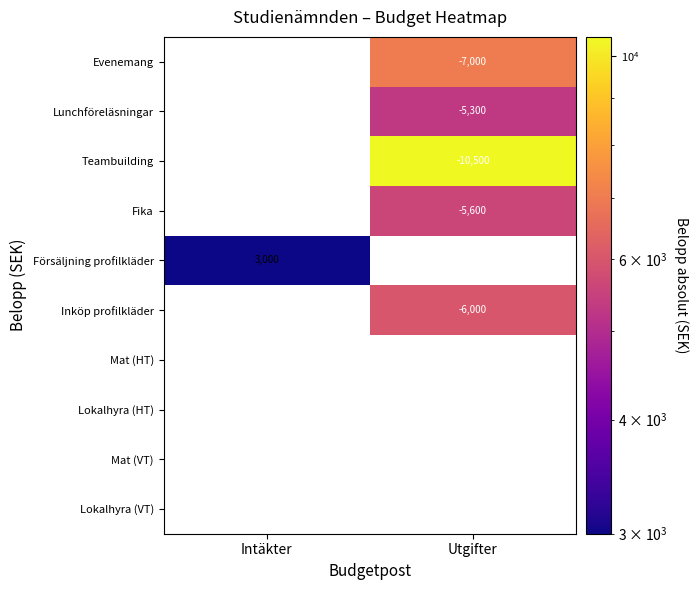

Is it true that Lunchföreläsningar equals -5300 at Utgifter?

True